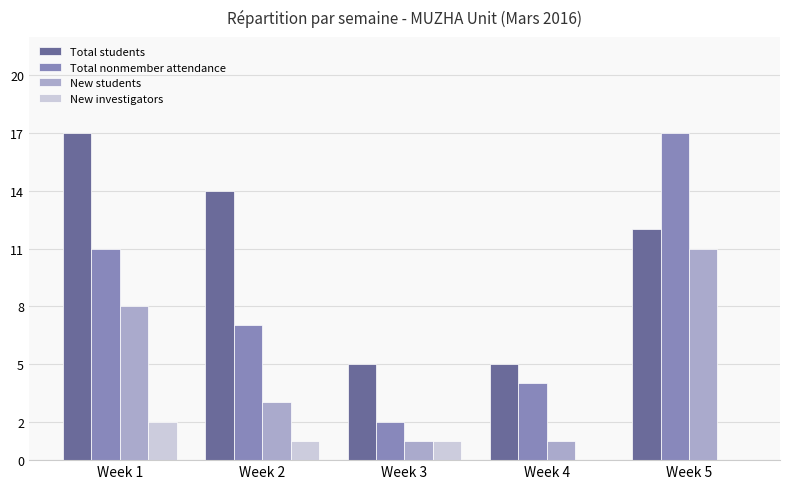

Reading right to left, transcribe all the data shown in this chart.

Total students: 12	5	5	14	17
Total nonmember attendance: 17	4	2	7	11
New students: 11	1	1	3	8
New investigators: 0	0	1	1	2